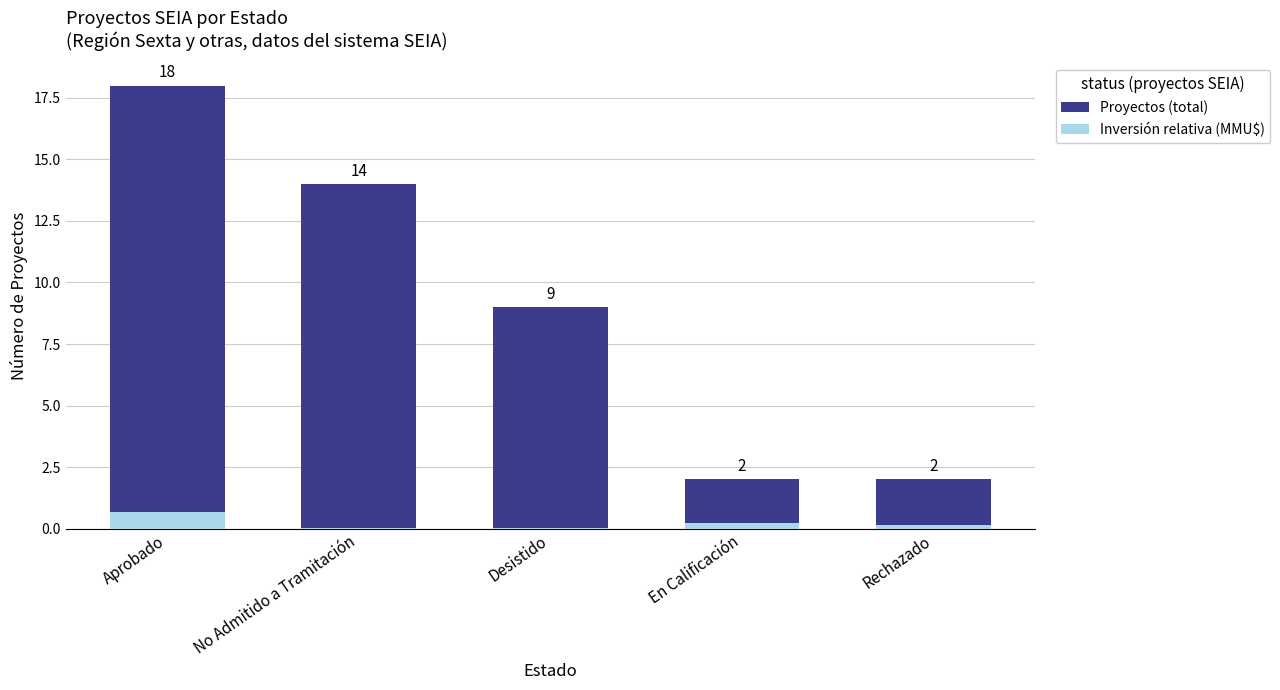

How many values in the Proyectos (total) series are below 9?

2